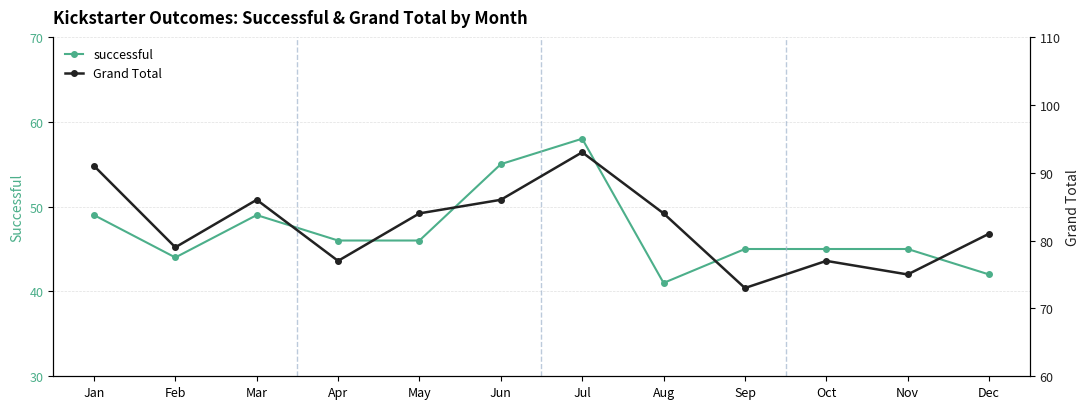

What is the highest value of the successful series?

58